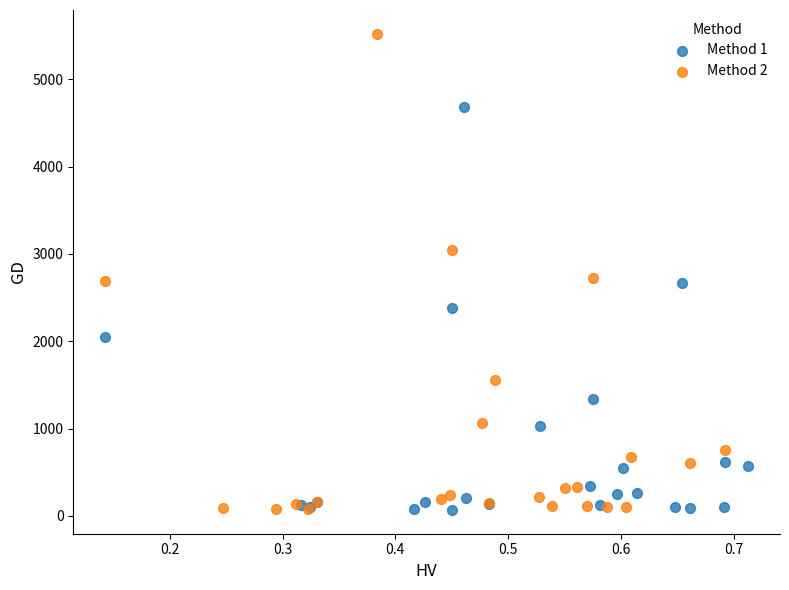

Which series reaches the maximum Y coordinate?

Method 2